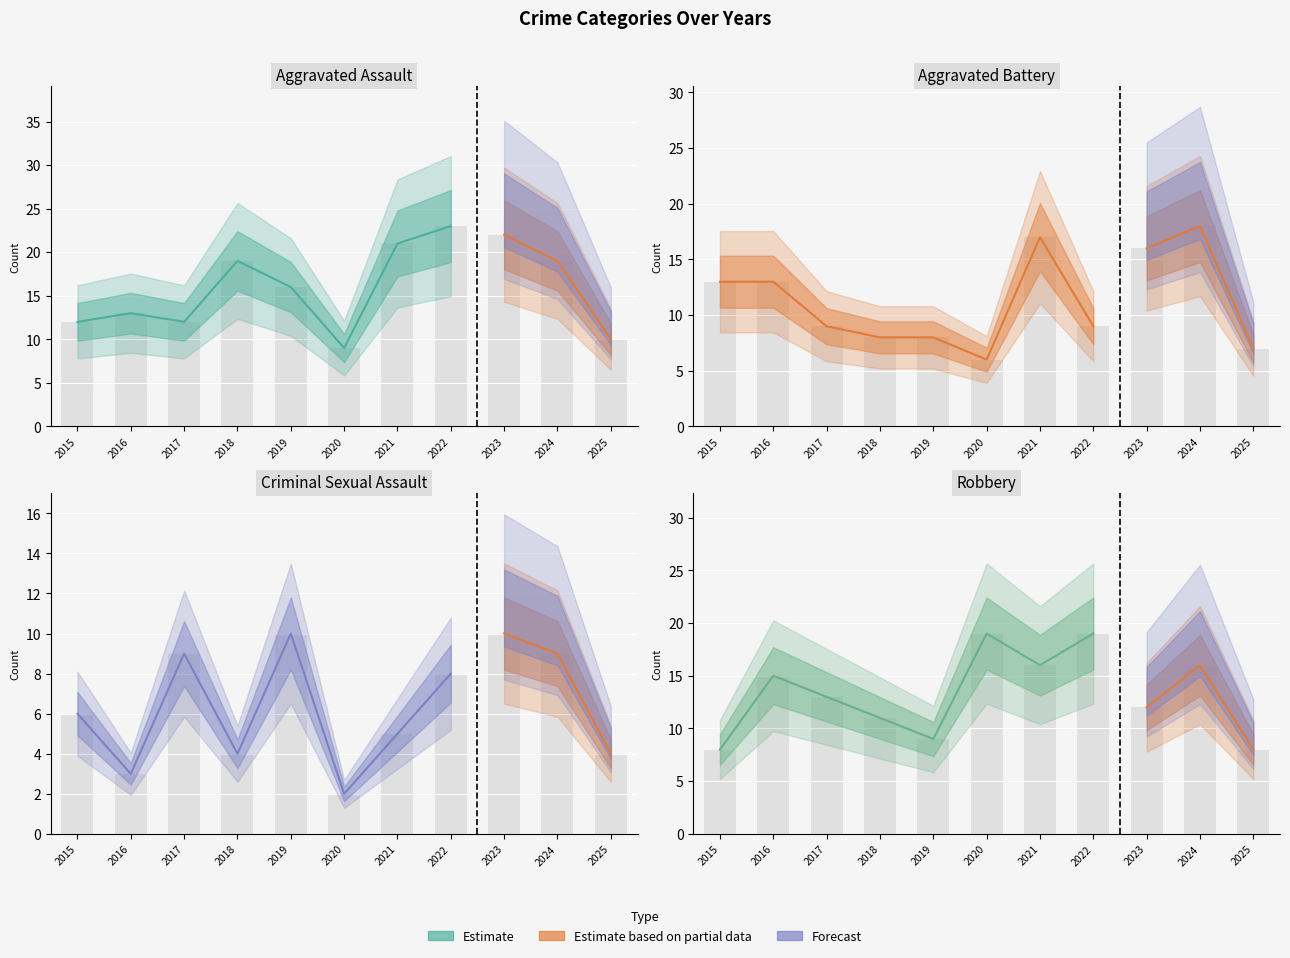

List the series in order of their overall mean, highest first.

Aggravated Assault, Robbery, Aggravated Battery, Criminal Sexual Assault